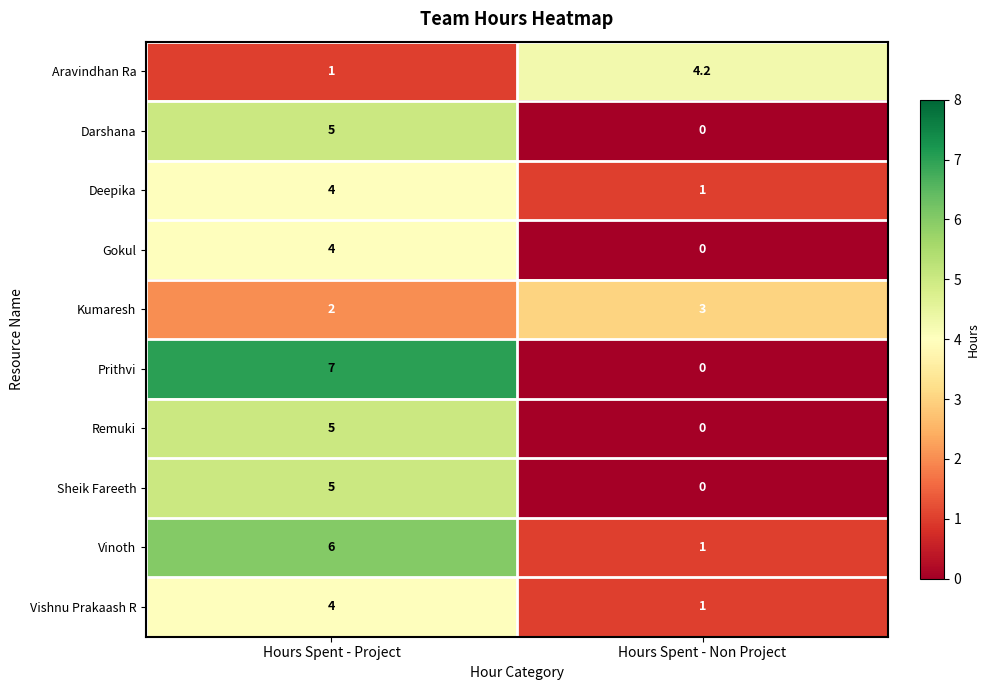

What is the maximum value shown in the chart?

7.0